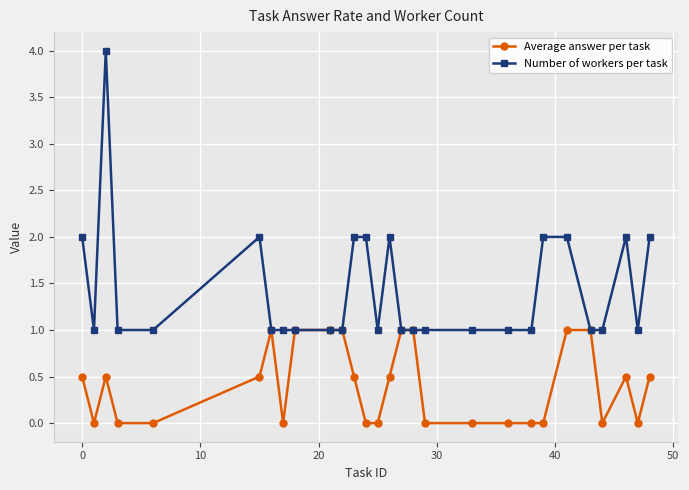

Which series has the largest total across all categories?

Number of workers per task